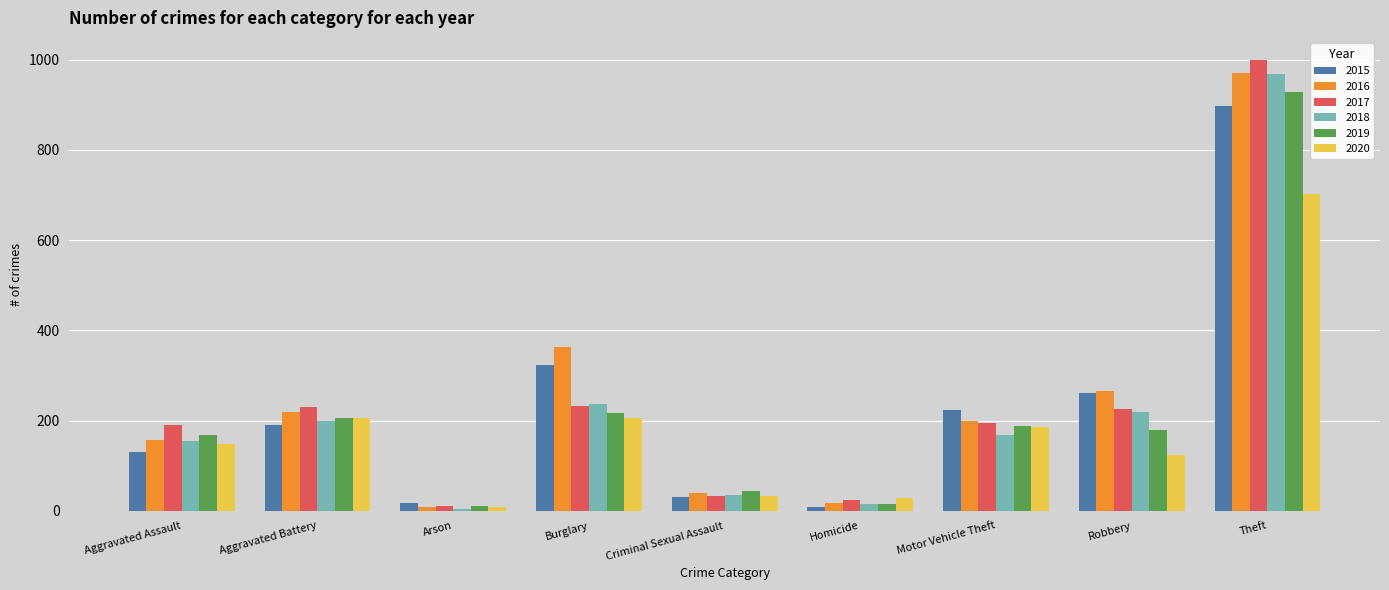

Are the bars grouped side by side (vs. stacked)?

Yes